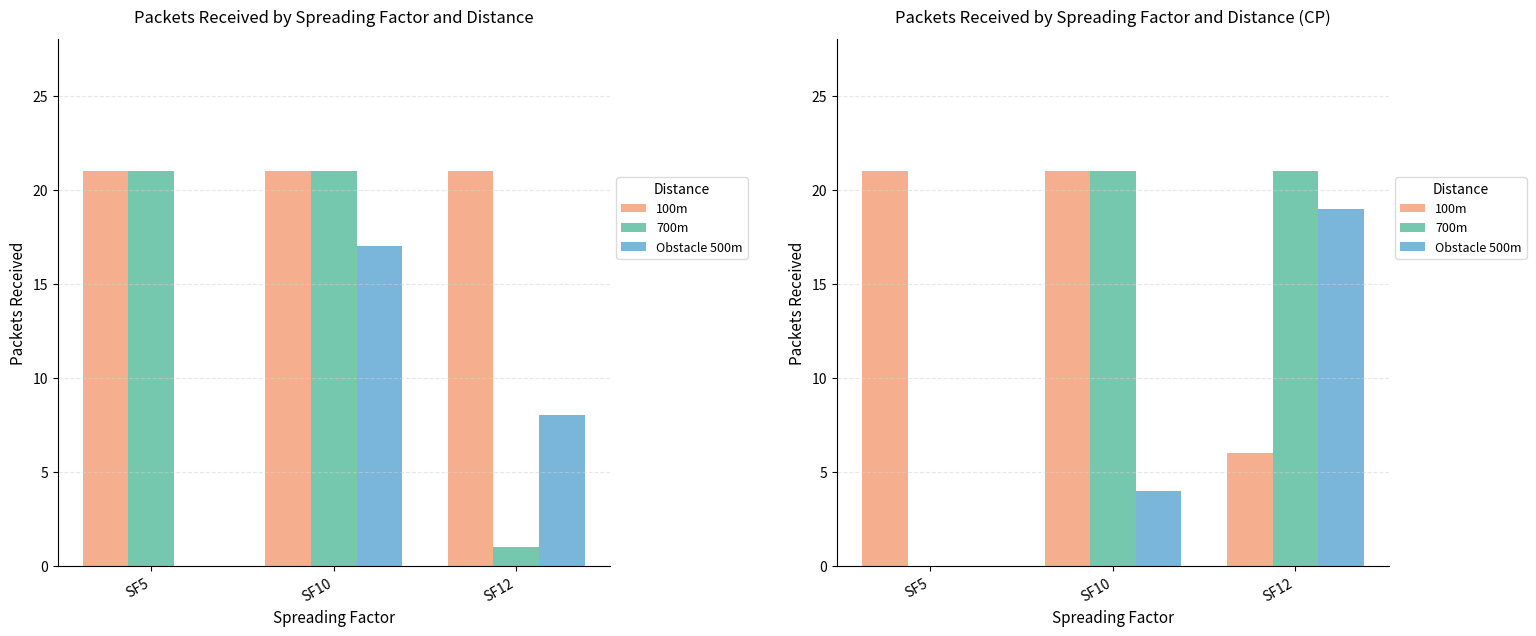

What is the difference between the maximum and minimum values in the 700m series?

21